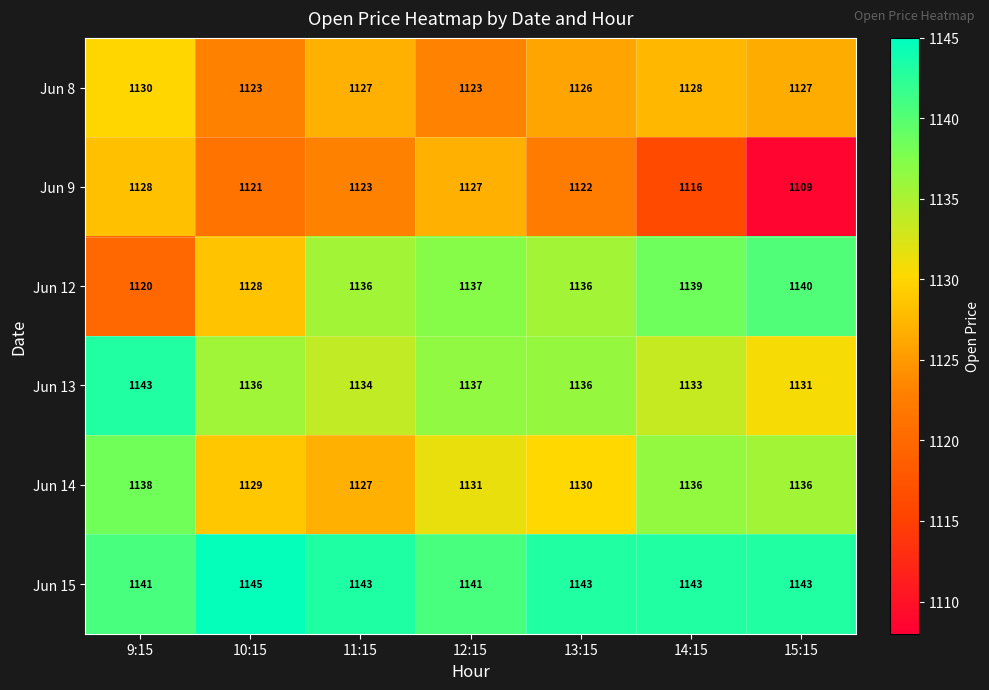

Which series has the largest total across all categories?

Jun 15